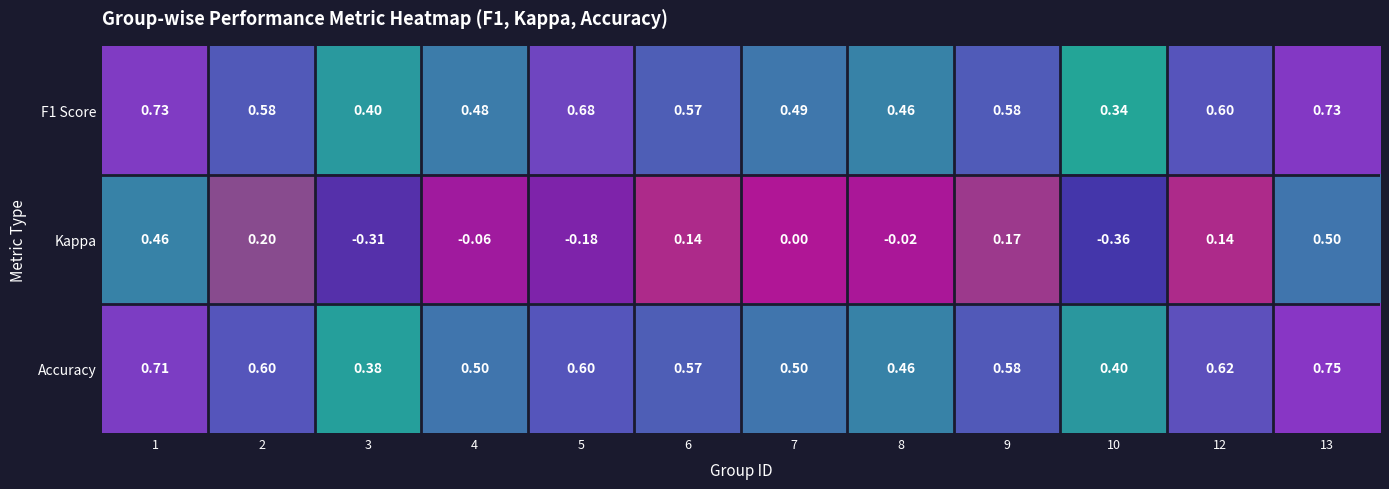

Which series has the widest spread of values?

Kappa